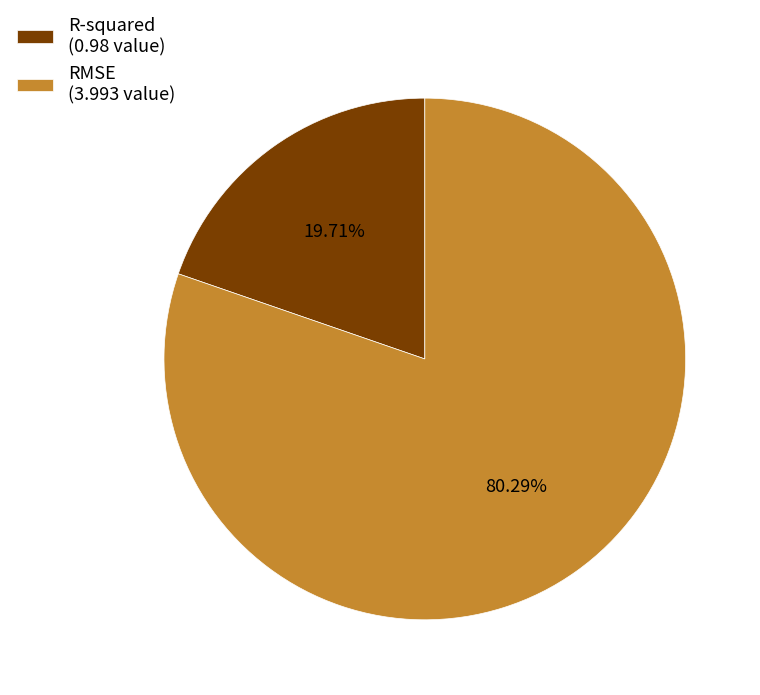

To the nearest percent, what portion does RMSE represent?

80%